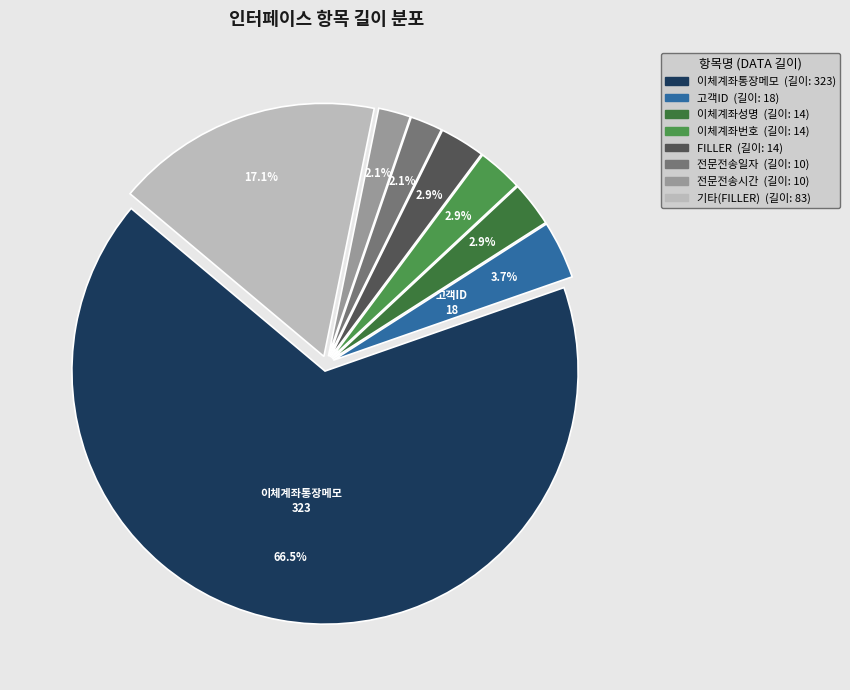

To the nearest percent, what is the difference between the largest and smallest slice percentages?

64%